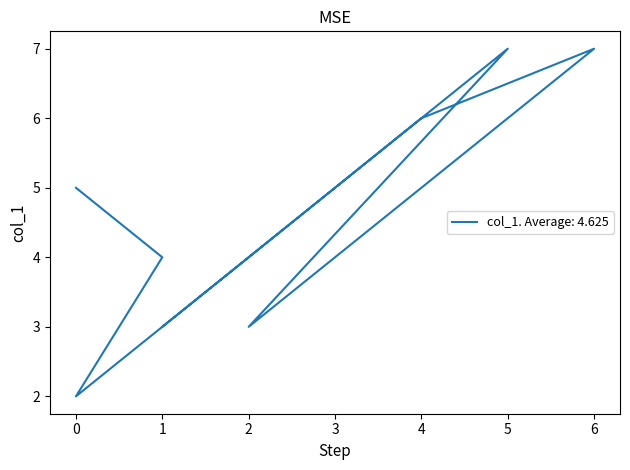

Reading left to right, extract all data points from this chart.

0=5	1=4	0=2	4=6	6=7	2=3	5=7	1=3